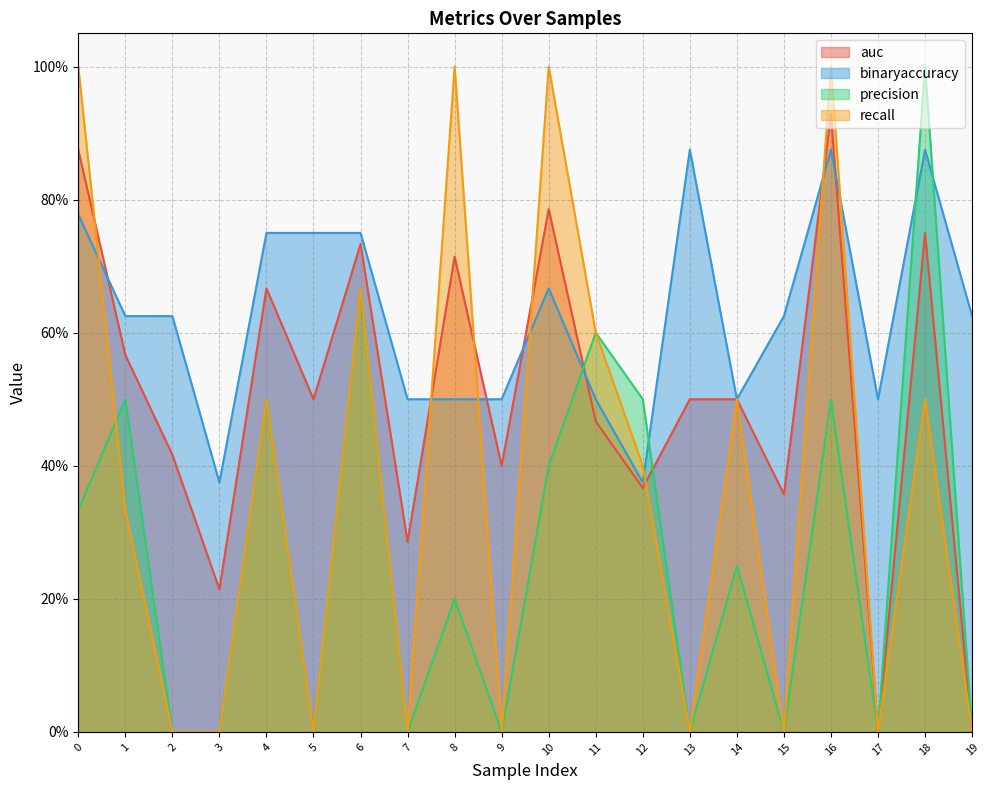

After their last crossing, which series has the higher values: binaryaccuracy or recall?

binaryaccuracy